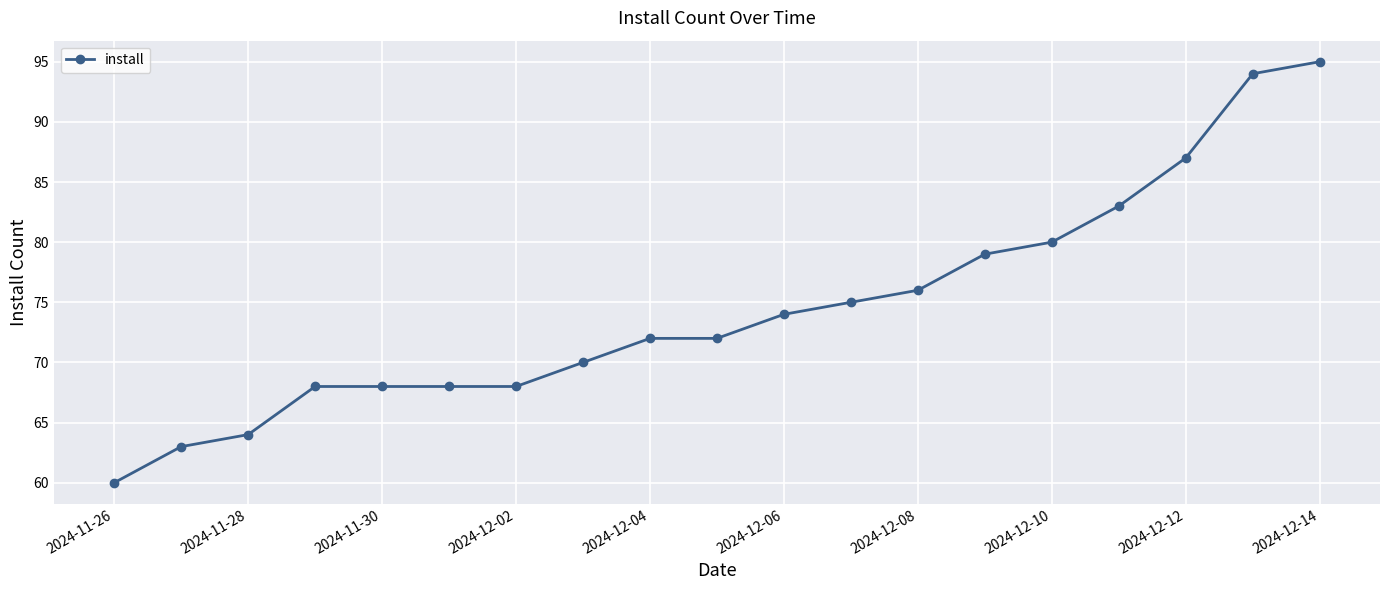

What is the value of the 5th point from the left?

68